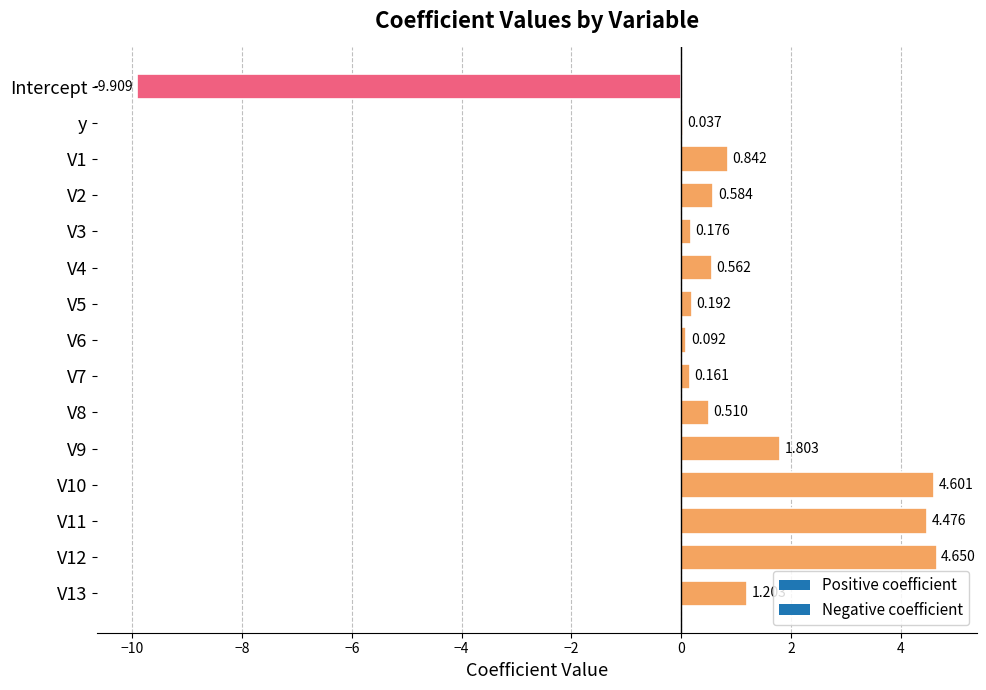

Which label corresponds to the smallest value in the chart?

Intercept